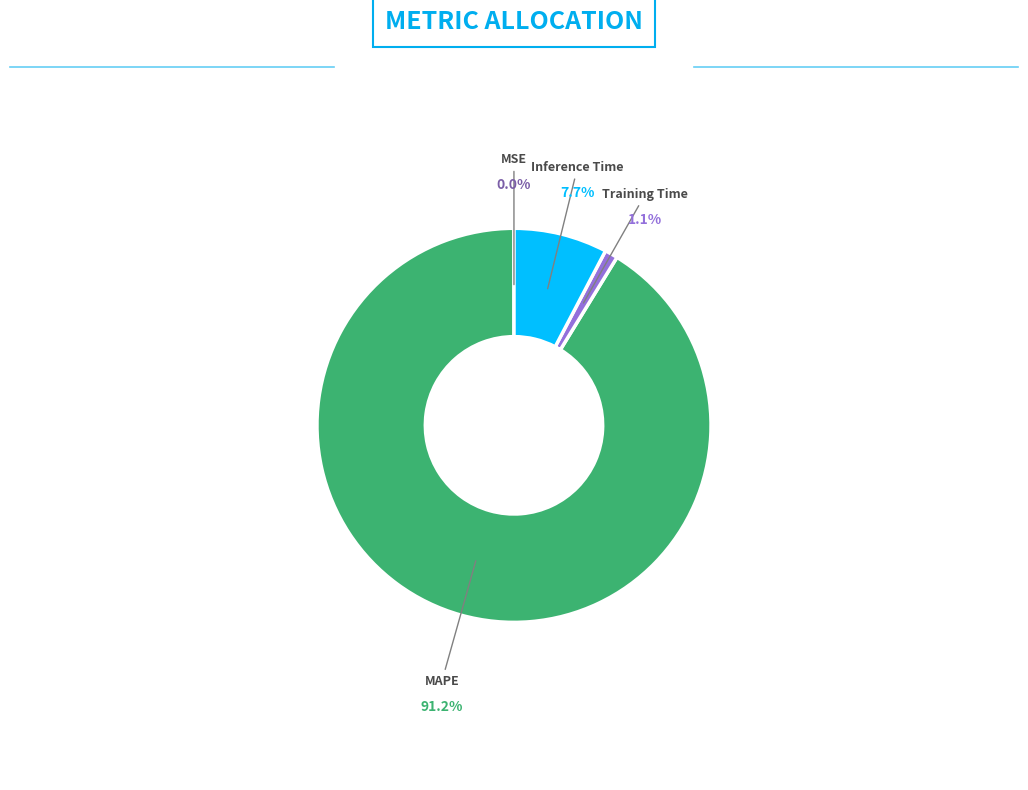

Do Training Time and MAPE together represent more than half of the pie?

Yes